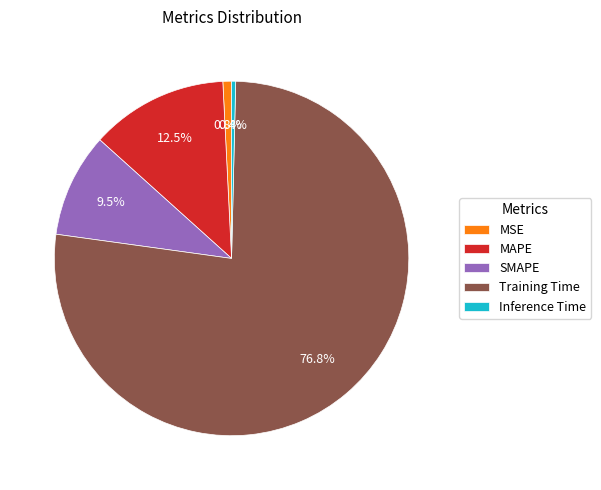

To the nearest percent, what percentage of the pie is MSE?

1%